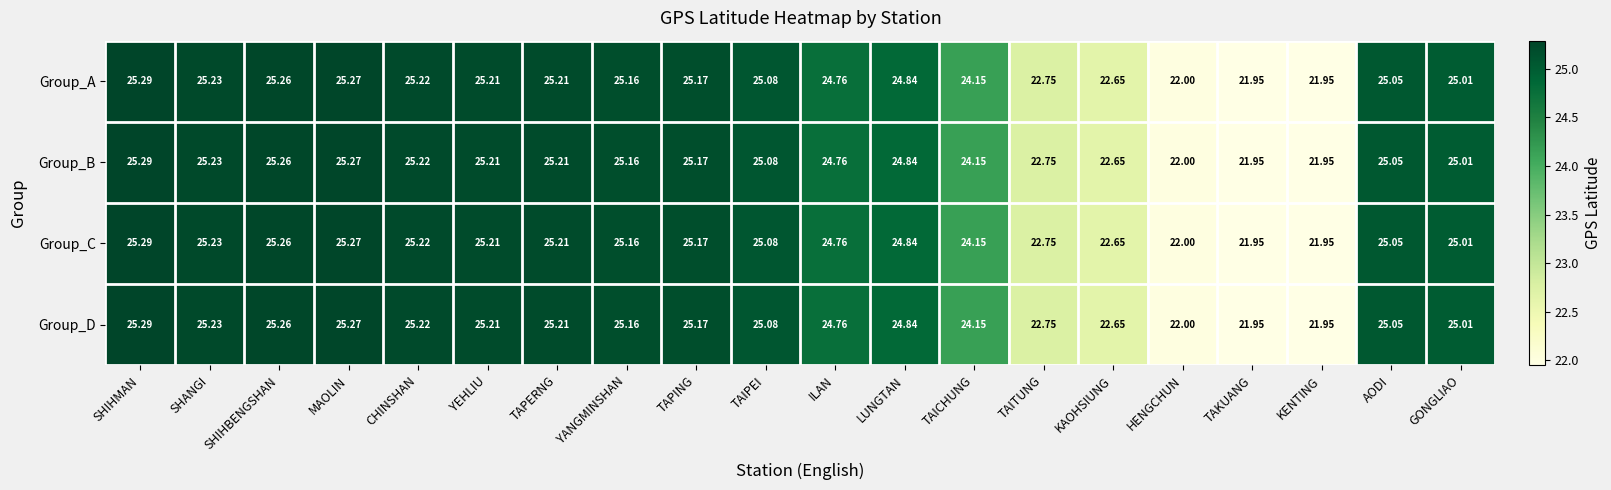

At which category is the sum across all series the highest?

SHIHMAN